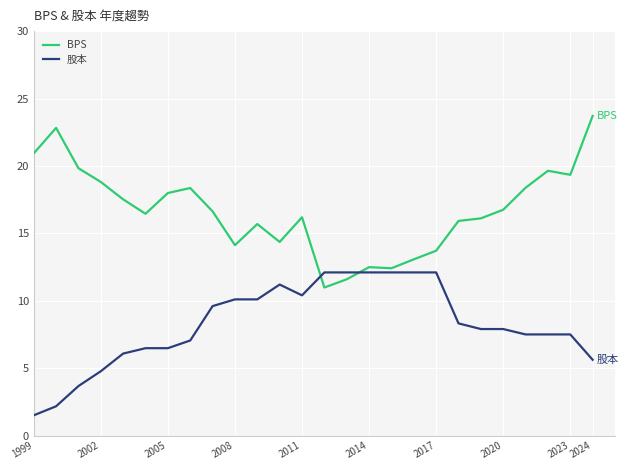

Rank the series by their maximum value, from lowest to highest.

股本, BPS